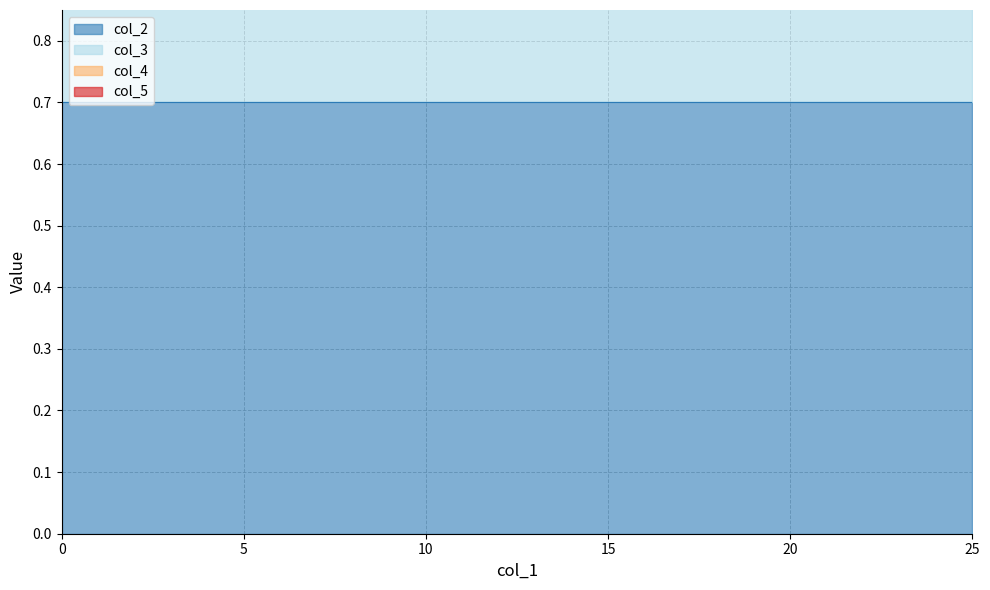

Which series has the largest total across all categories?

col_2